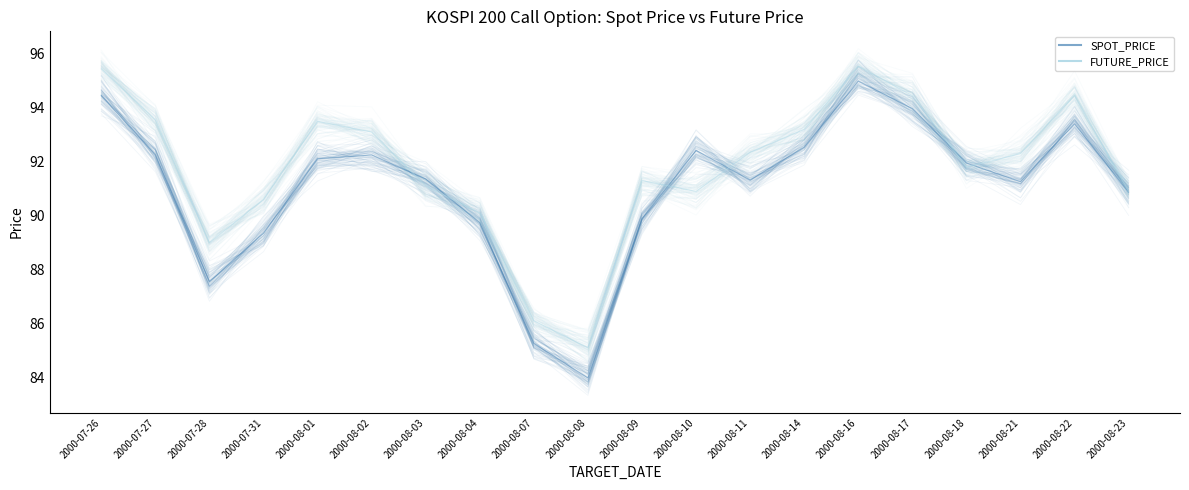

Which series ends up on top after the final intersection of FUTURE_PRICE and SPOT_PRICE?

FUTURE_PRICE